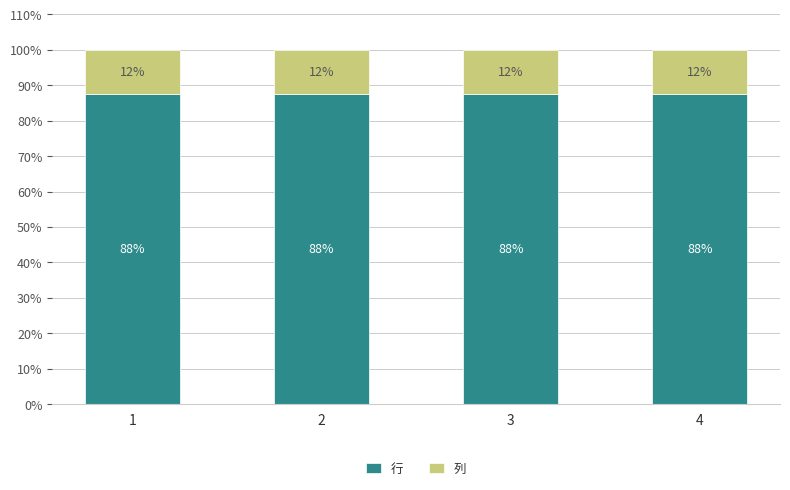

Is it true that 行 equals 87.5 at 4?

True